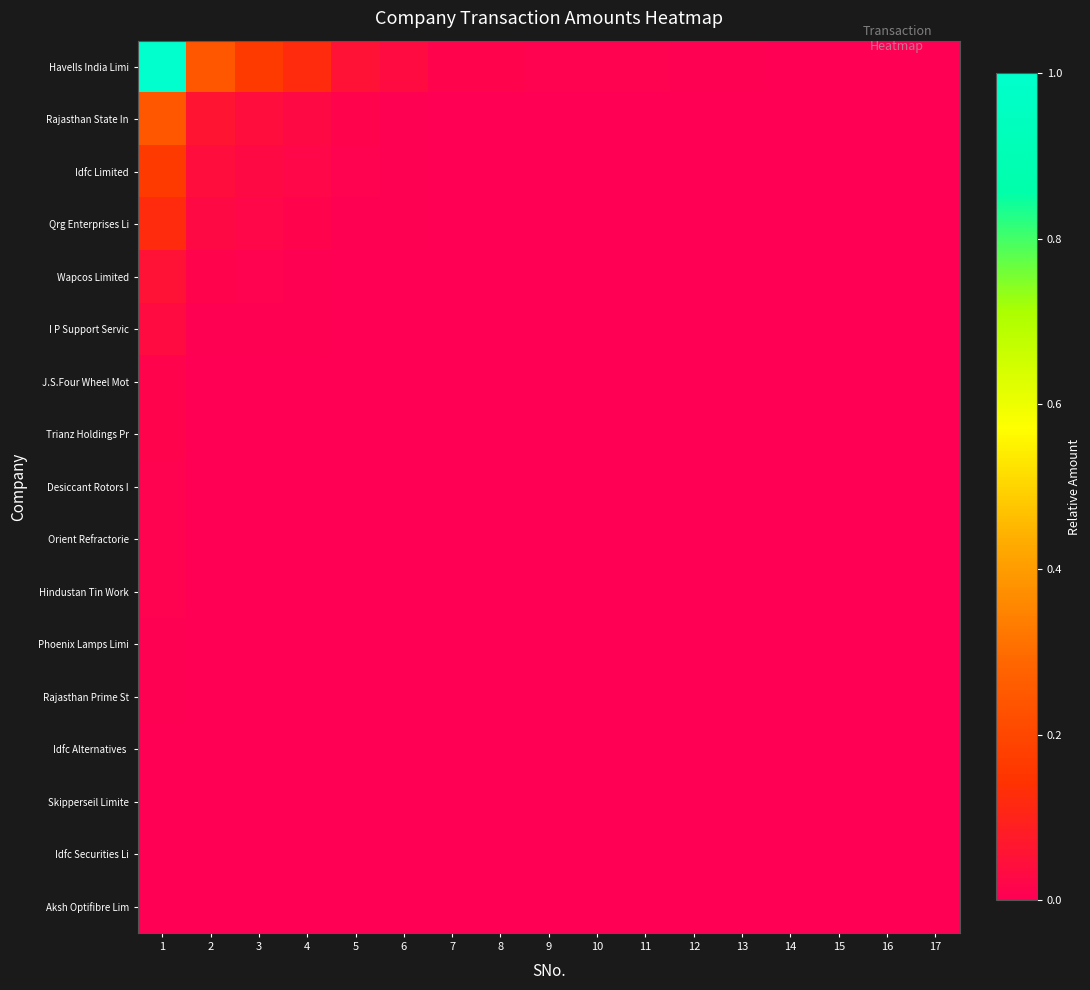

What is the difference between the highest and lowest values at 3?

0.2